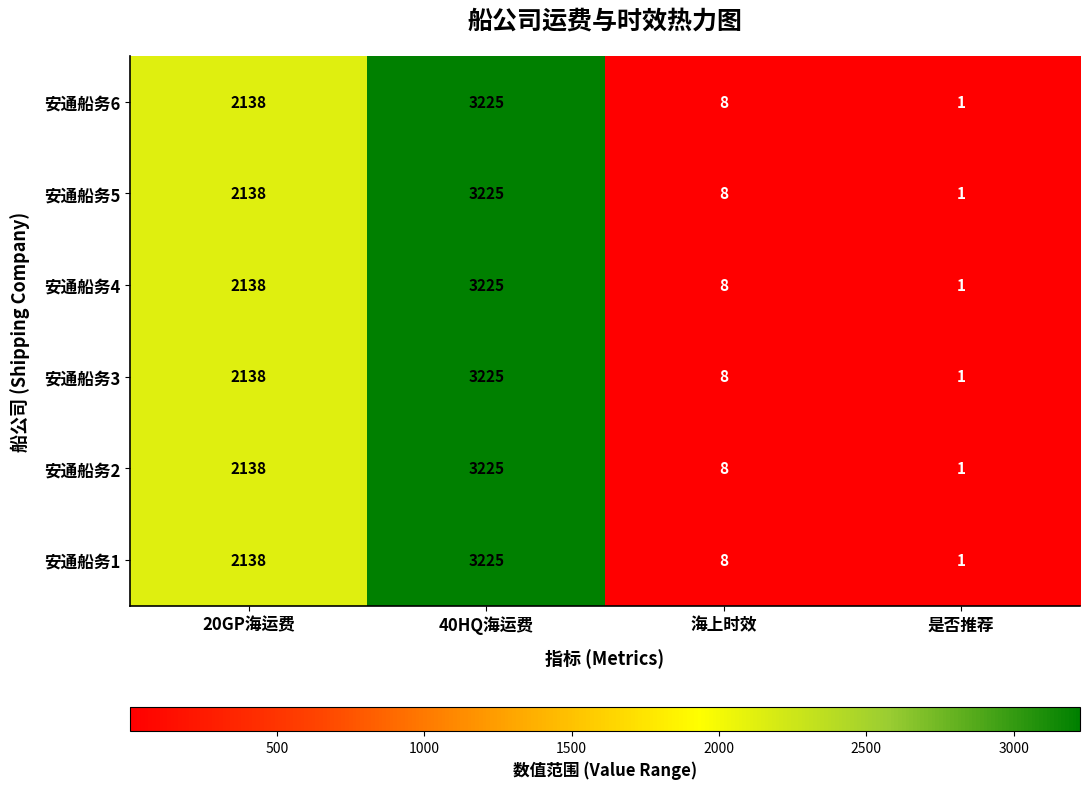

What is the difference between the second highest and minimum values in the 安通船务6 series?

2137